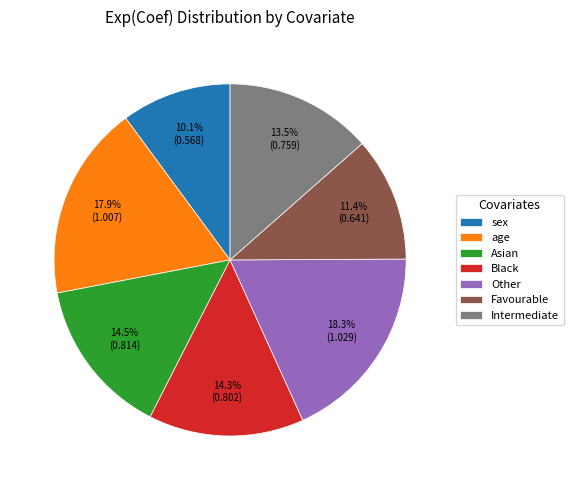

Is it true that sex is 19% of the pie?

False